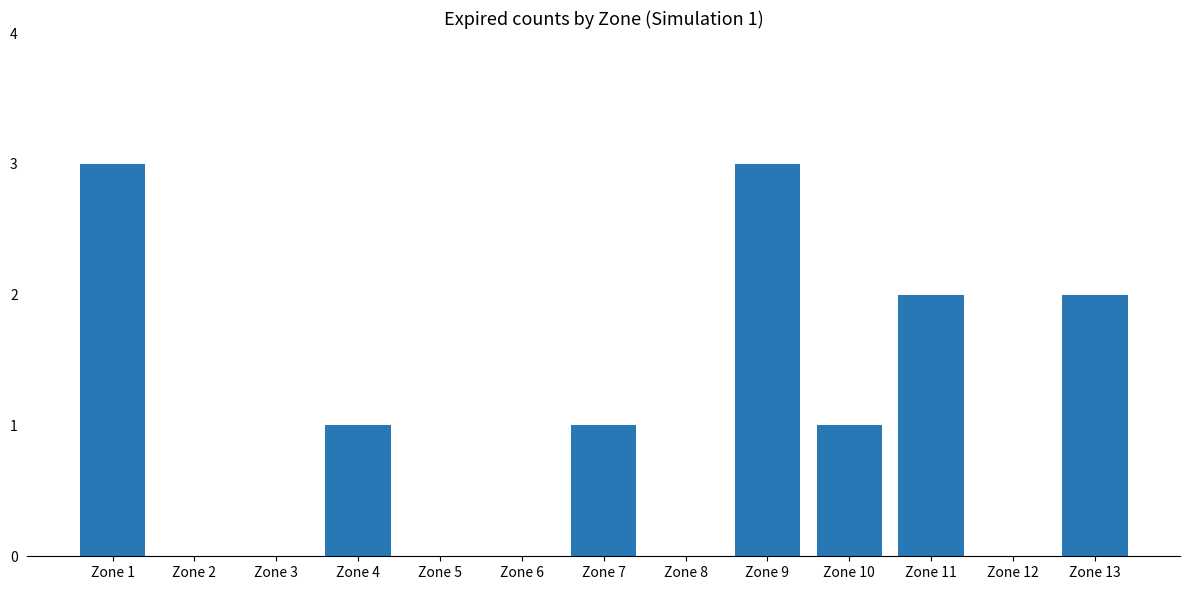

Are the bars horizontal?

No